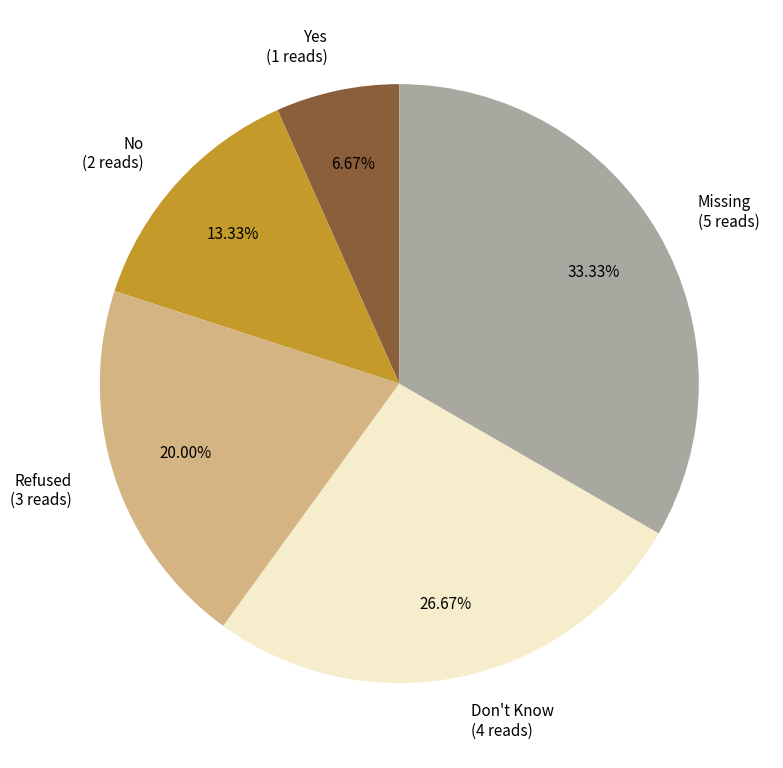

What is the ratio of the value at Refused to the value at Yes?

3.0